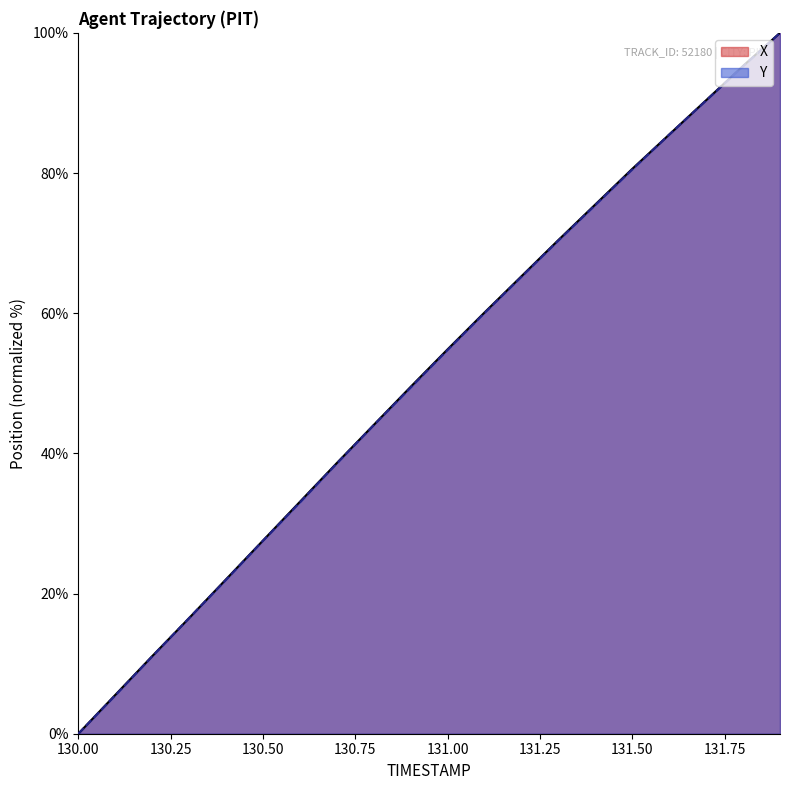

What is the approximate value of X at 130.8?

44.1